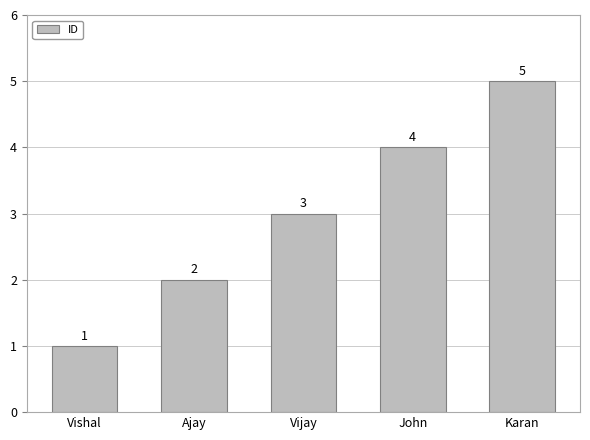

List the labels in order of value, smallest first.

Vishal, Ajay, Vijay, John, Karan